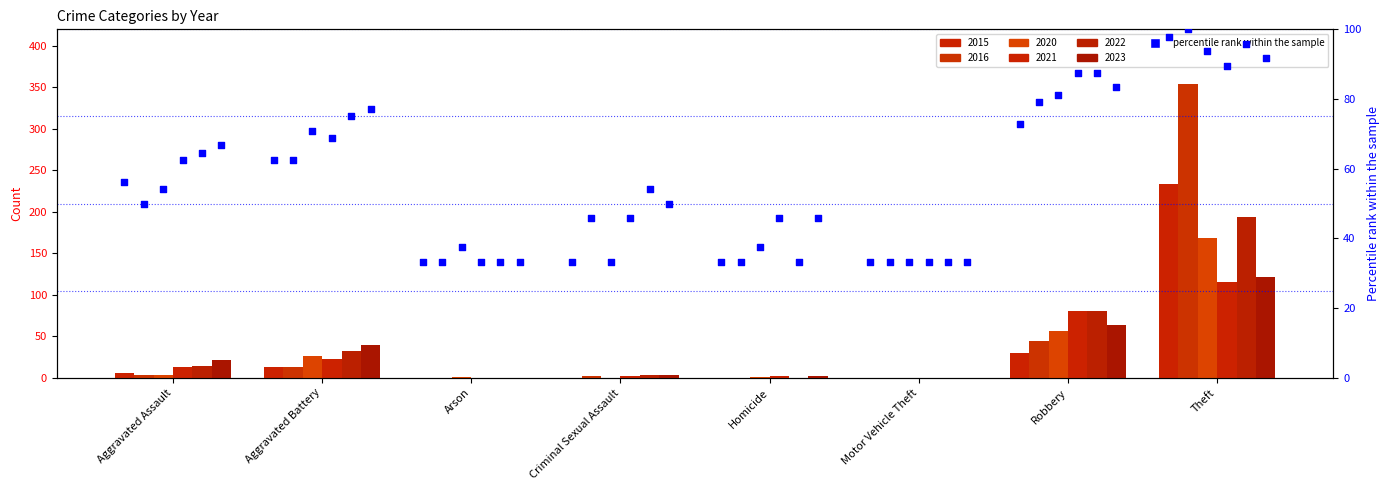

Which series has the largest Y range (max minus min)?

2016